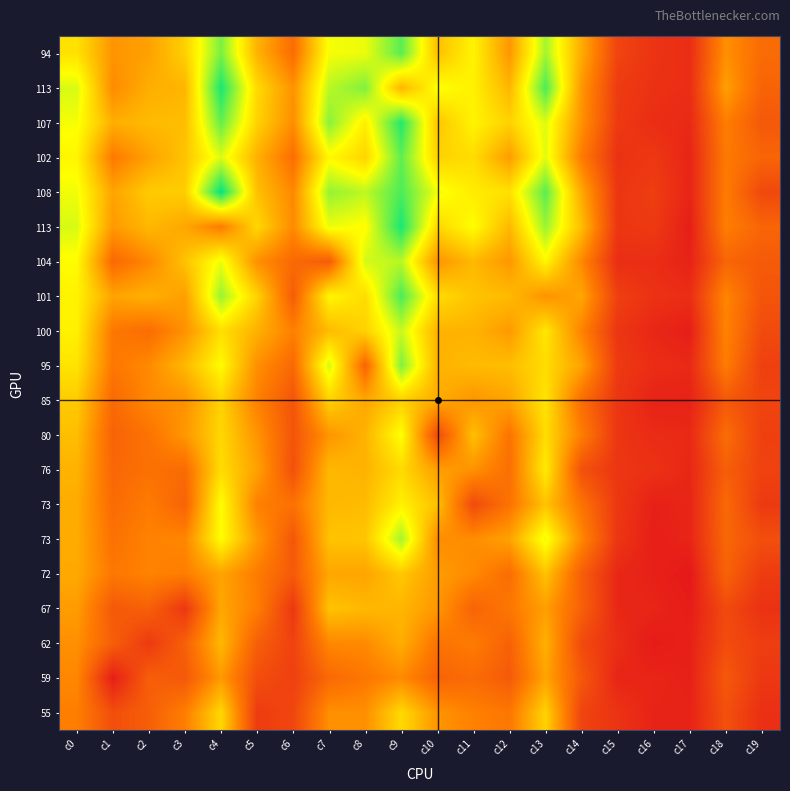

Between c7 and c4, which is larger?

c4